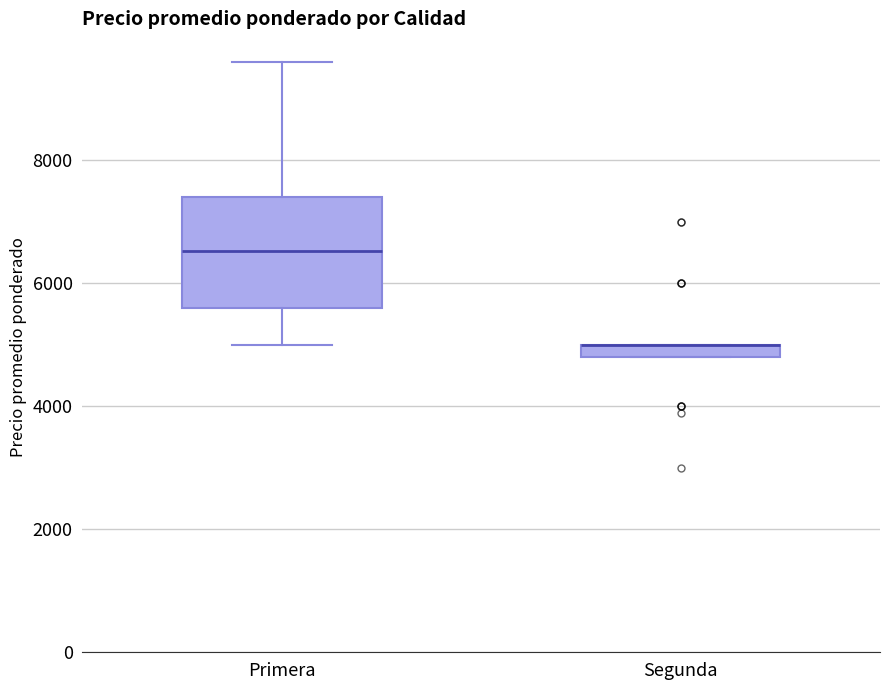

Comparing the boxes themselves (not the whiskers), which one is the tallest?

Primera